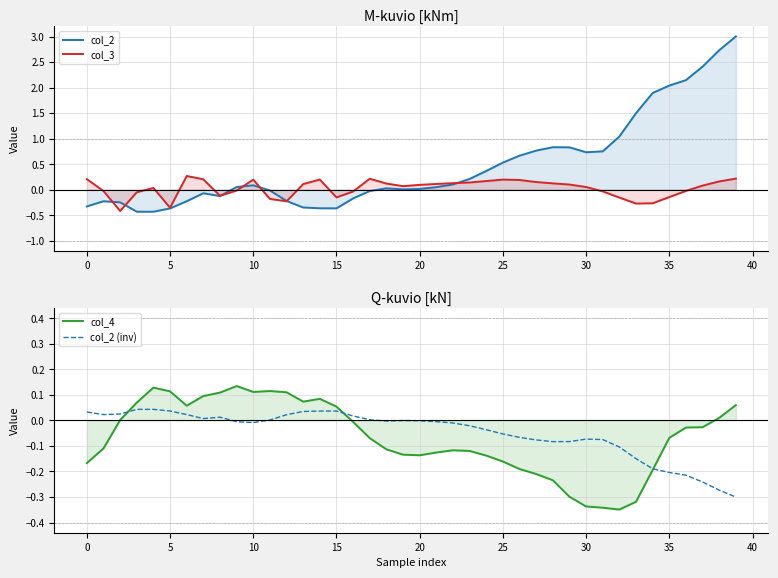

Reading right to left, extract all data points from this chart.

col_2: 3.0	2.7	2.4	2.1	2.0	1.9	1.5	1.0	0.8	0.7	0.8	0.8	0.8	0.7	0.5	0.4	0.2	0.1	0.0	0.0	0.0	0.0	-0.0	-0.2	-0.4	-0.4	-0.3	-0.2	-0.0	0.1	0.1	-0.1	-0.1	-0.2	-0.4	-0.4	-0.4	-0.2	-0.2	-0.3
col_3: 0.2	0.2	0.1	-0.0	-0.1	-0.3	-0.3	-0.2	-0.0	0.1	0.1	0.1	0.1	0.2	0.2	0.2	0.1	0.1	0.1	0.1	0.1	0.1	0.2	-0.0	-0.2	0.2	0.1	-0.2	-0.2	0.2	-0.0	-0.1	0.2	0.3	-0.4	0.0	-0.1	-0.4	-0.0	0.2
col_4: 0.1	0.0	-0.0	-0.0	-0.1	-0.2	-0.3	-0.3	-0.3	-0.3	-0.3	-0.2	-0.2	-0.2	-0.2	-0.1	-0.1	-0.1	-0.1	-0.1	-0.1	-0.1	-0.1	-0.0	0.1	0.1	0.1	0.1	0.1	0.1	0.1	0.1	0.1	0.1	0.1	0.1	0.1	0.0	-0.1	-0.2
col_2 (inv): -0.3	-0.3	-0.2	-0.2	-0.2	-0.2	-0.1	-0.1	-0.1	-0.1	-0.1	-0.1	-0.1	-0.1	-0.1	-0.0	-0.0	-0.0	-0.0	-0.0	-0.0	-0.0	0.0	0.0	0.0	0.0	0.0	0.0	0.0	-0.0	-0.0	0.0	0.0	0.0	0.0	0.0	0.0	0.0	0.0	0.0